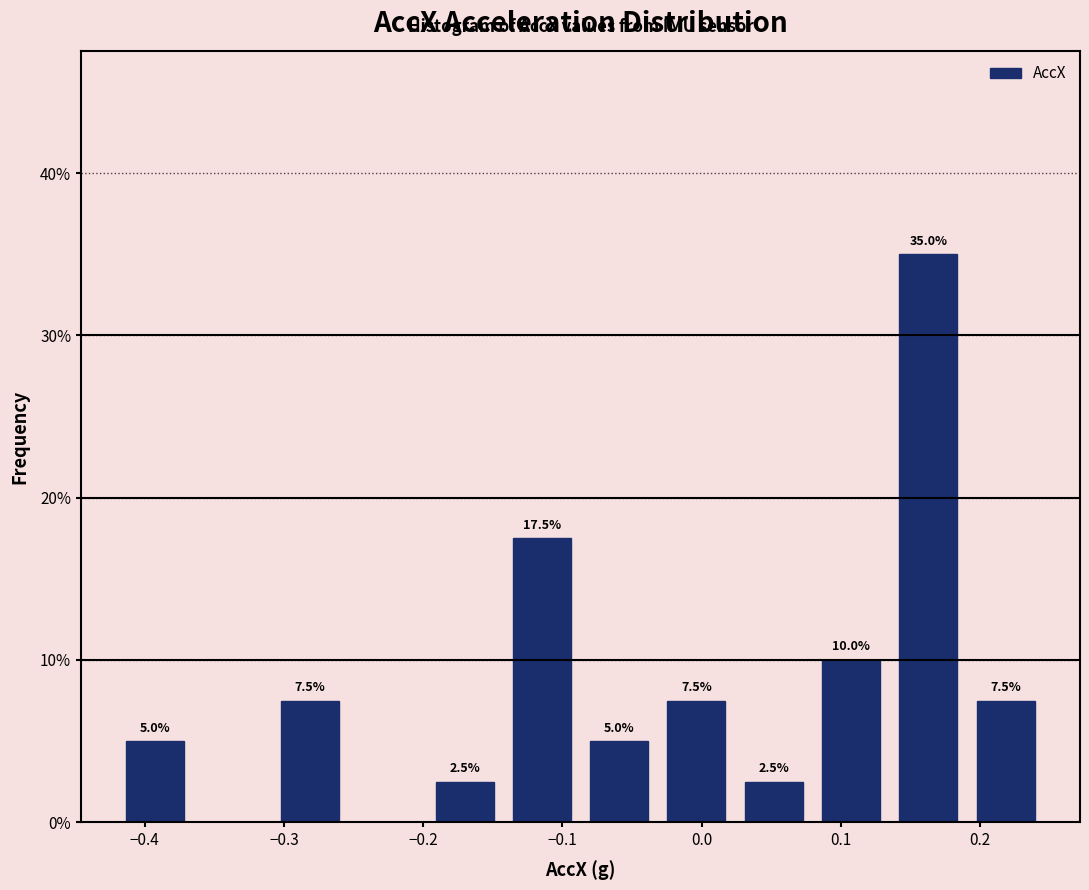

Which range on the x-axis has the tallest bar?

0.14 to 0.19